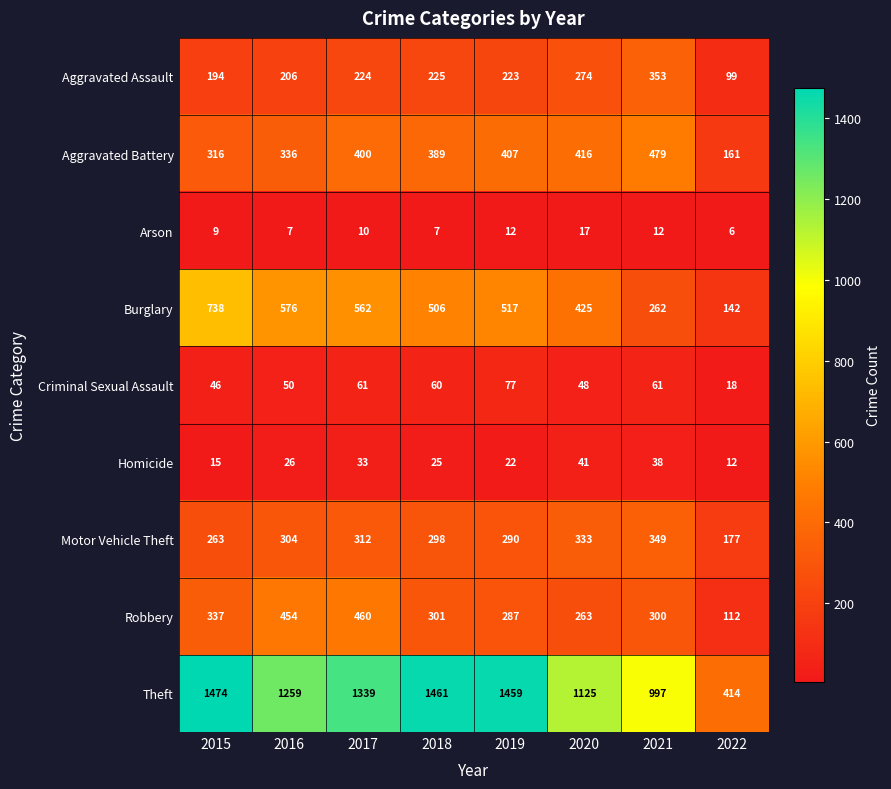

What is the sum of all Aggravated Assault values?

1798